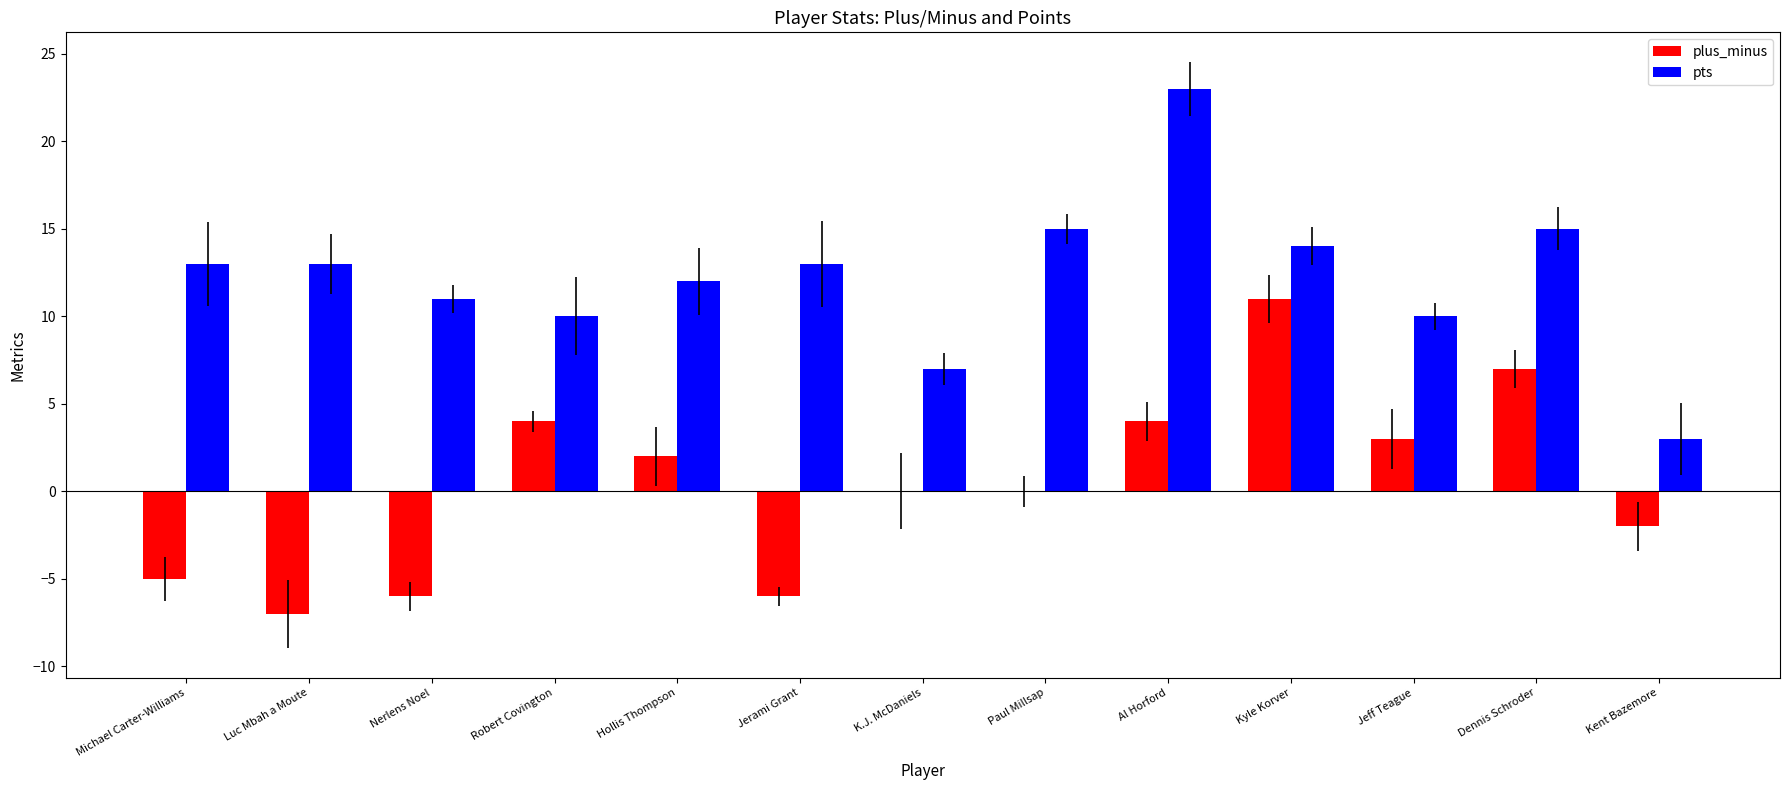

How many distinct data groups are displayed?

2